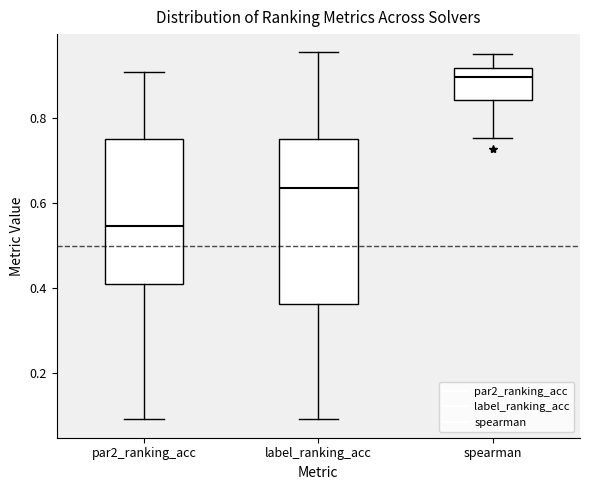

Which box has the highest median line?

spearman